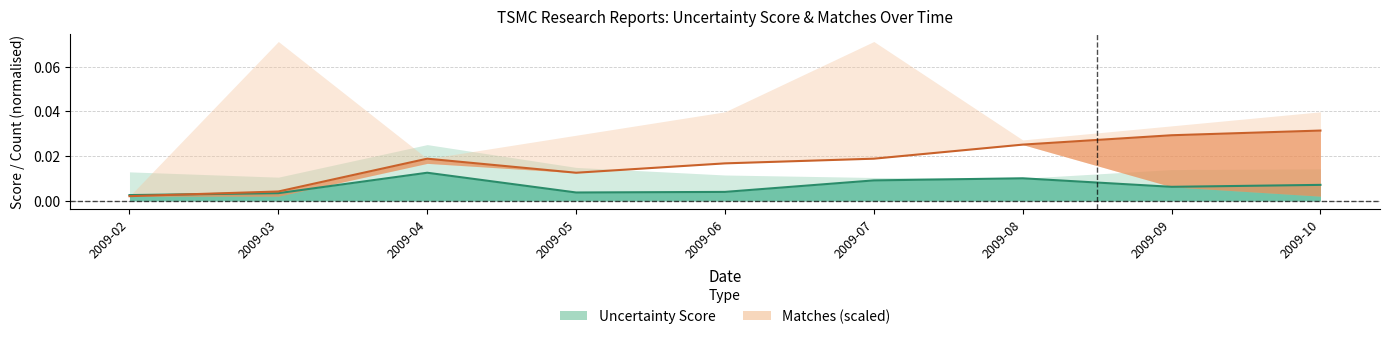

True or false: Matches has more than 1 points higher than both neighbors.

False